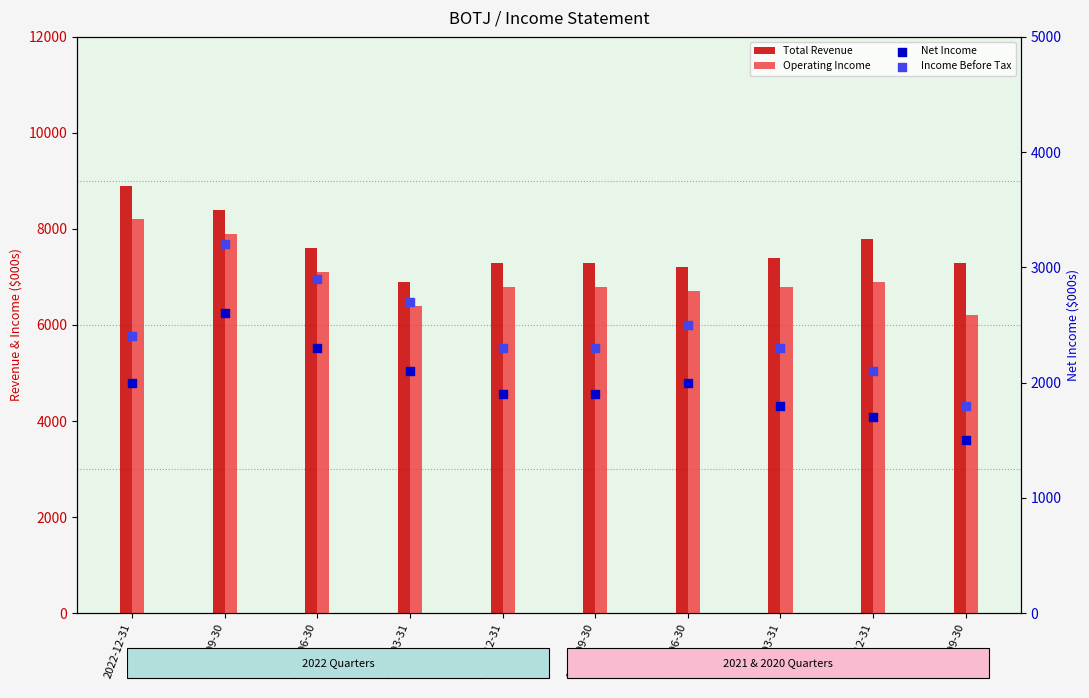

What is the total value across all series at 2021-09-30?

18300